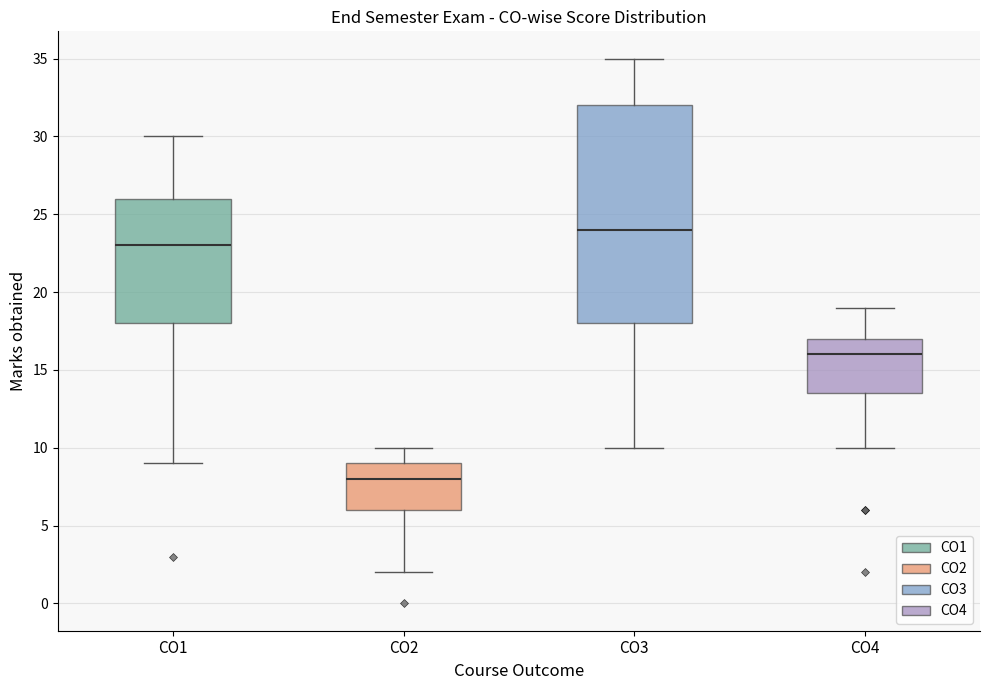

Comparing the boxes themselves (not the whiskers), which one is the tallest?

CO3